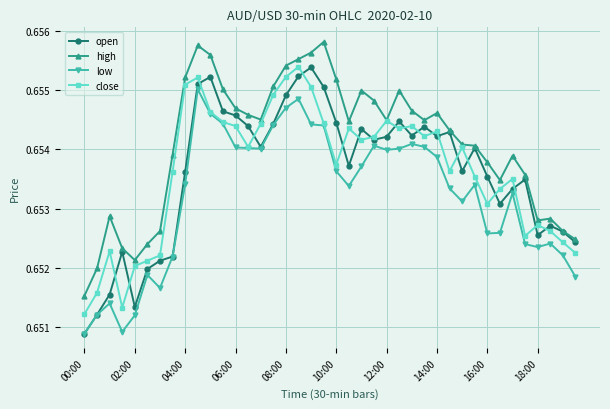

How many close values are between 0 and 1?

40